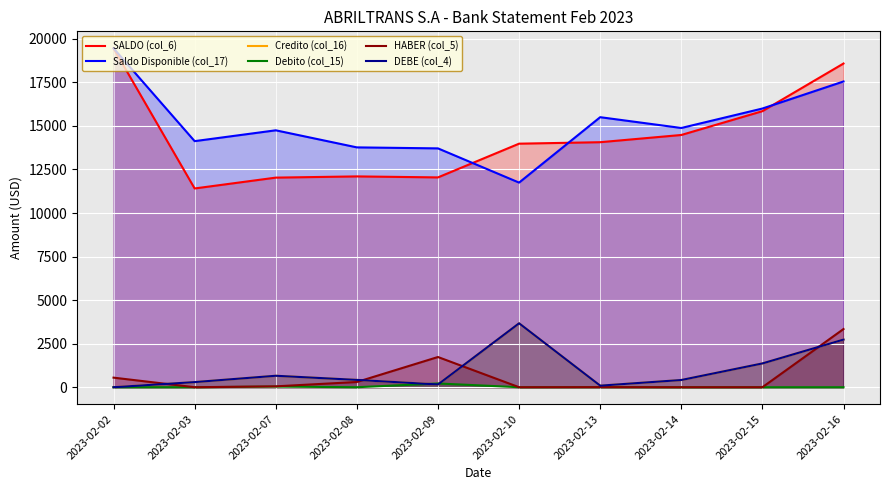

Is it true that Saldo Disponible (col_17) equals 17550.2 at 2023-02-16?

True